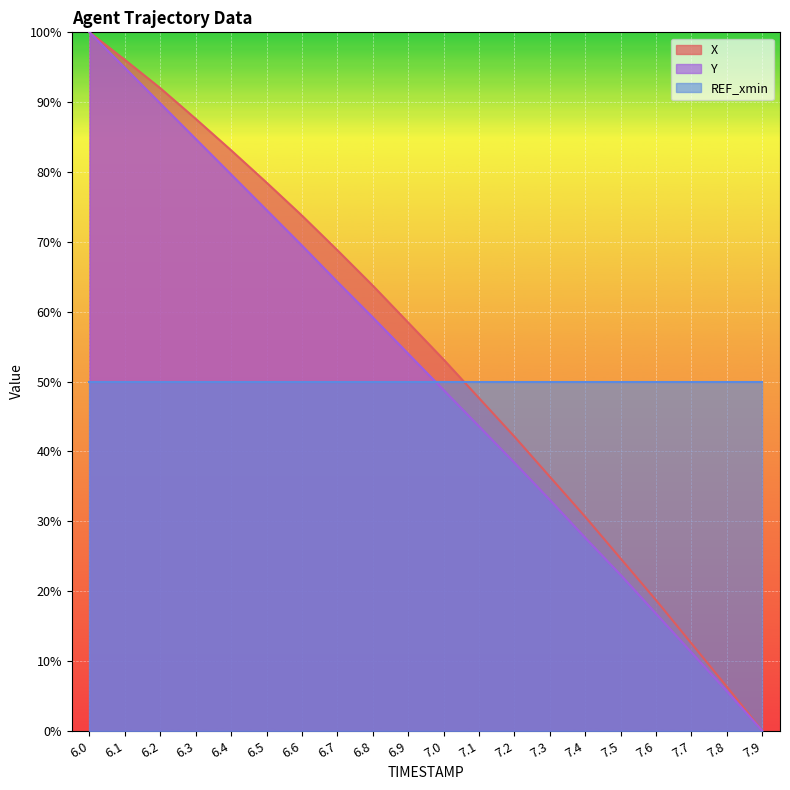

Between 6.9 and 7.5, which is larger?

6.9